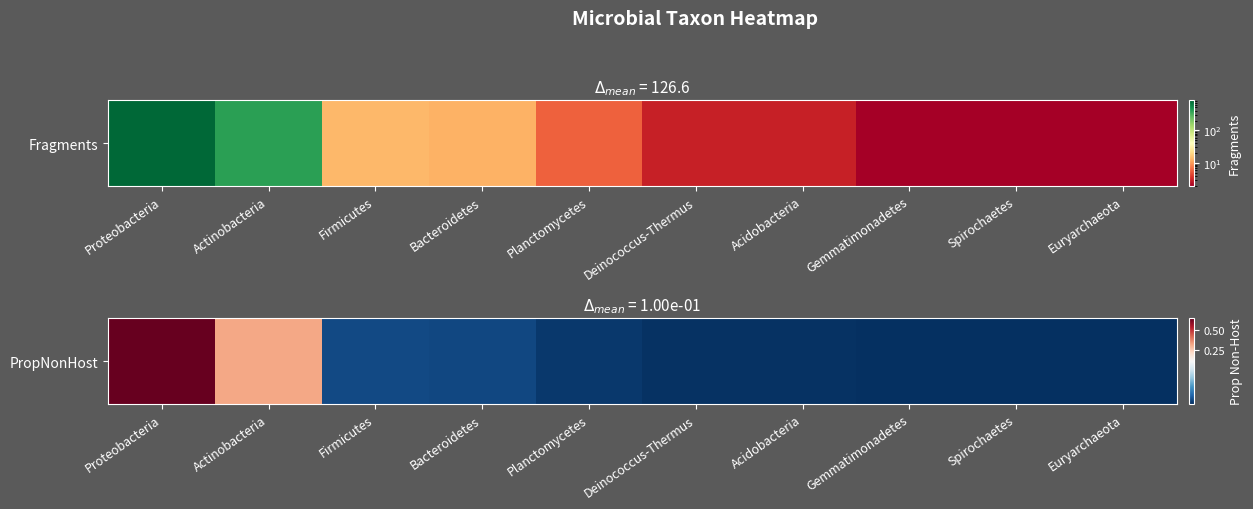

List the labels in order of value, largest first.

Proteobacteria, Actinobacteria, Firmicutes, Bacteroidetes, Planctomycetes, Deinococcus-Thermus, Acidobacteria, Gemmatimonadetes, Spirochaetes, Euryarchaeota